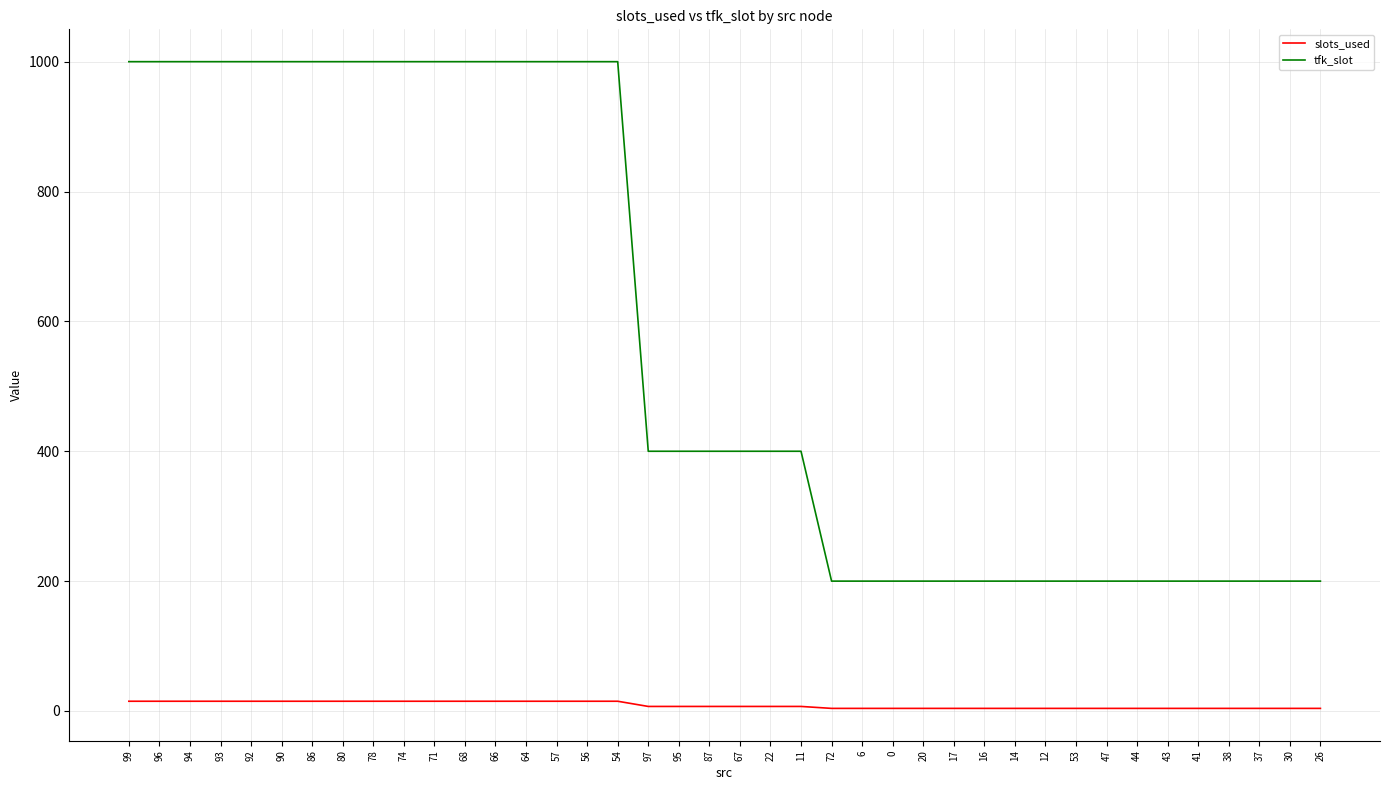

Between 92 and 44, which series saw the biggest shift?

tfk_slot